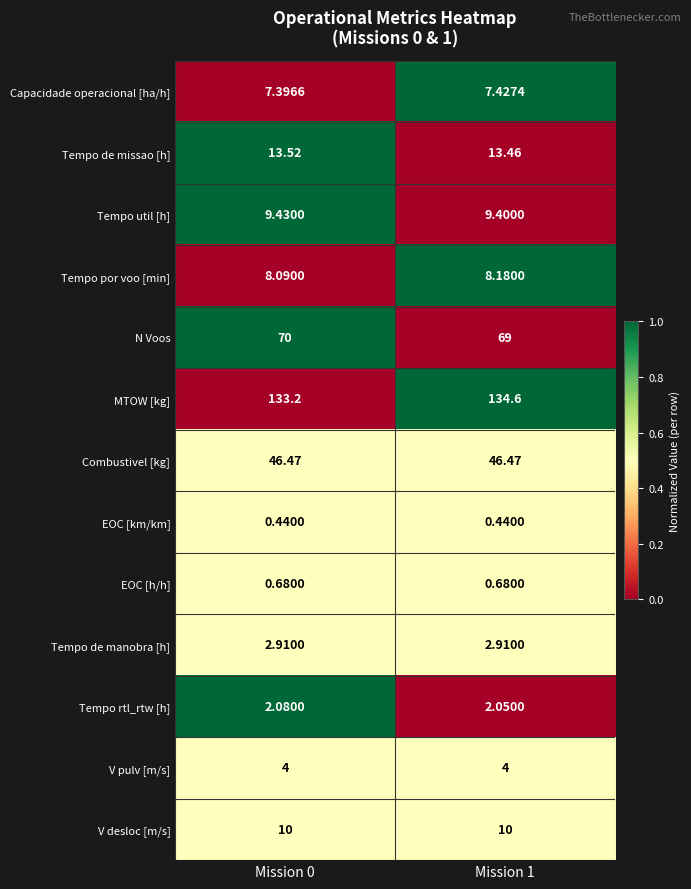

Which series has the largest range (max minus min)?

MTOW [kg]